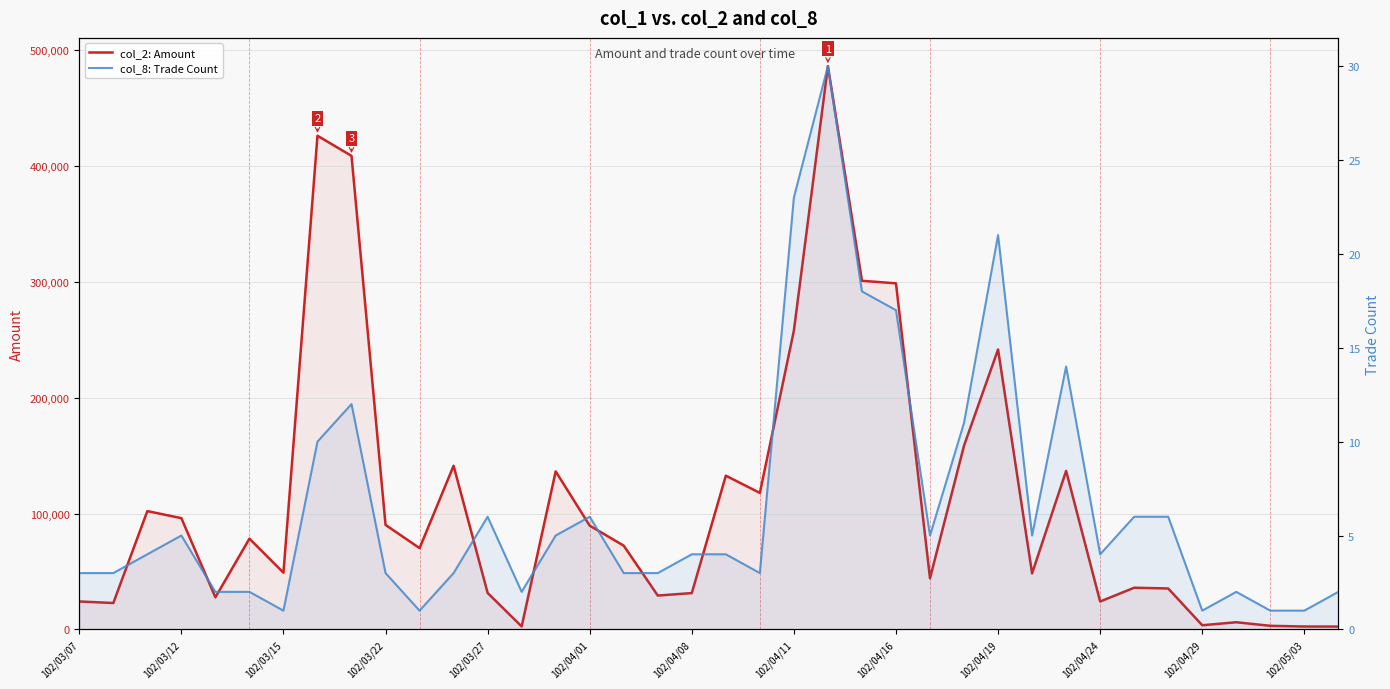

What is the value of the col_8: Trade Count point at the 10th from the left?

3